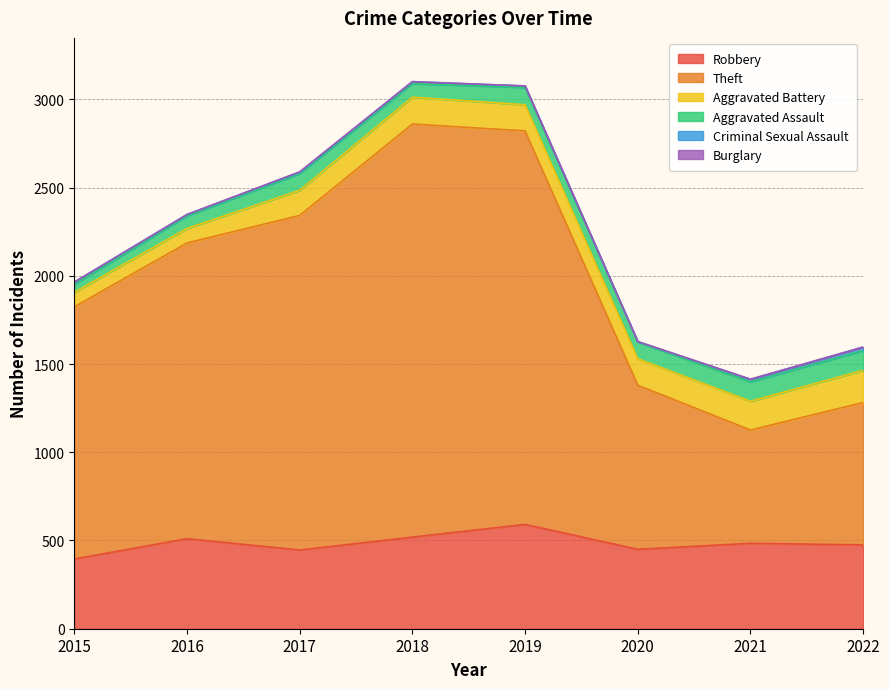

At which label does Criminal Sexual Assault reach its peak?

2022